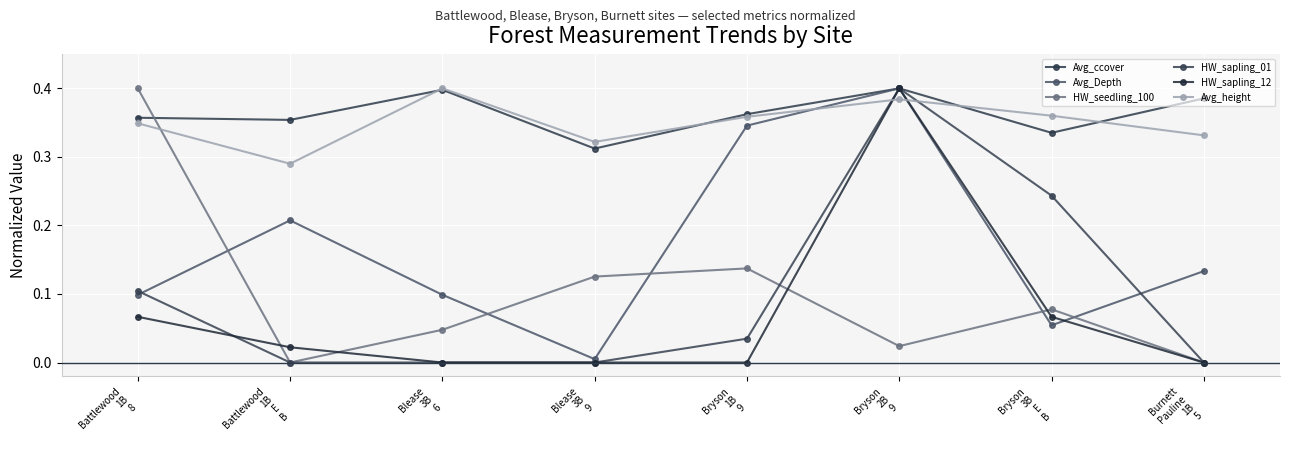

How many intersections are there between HW_sapling_01 and Avg_height?

2